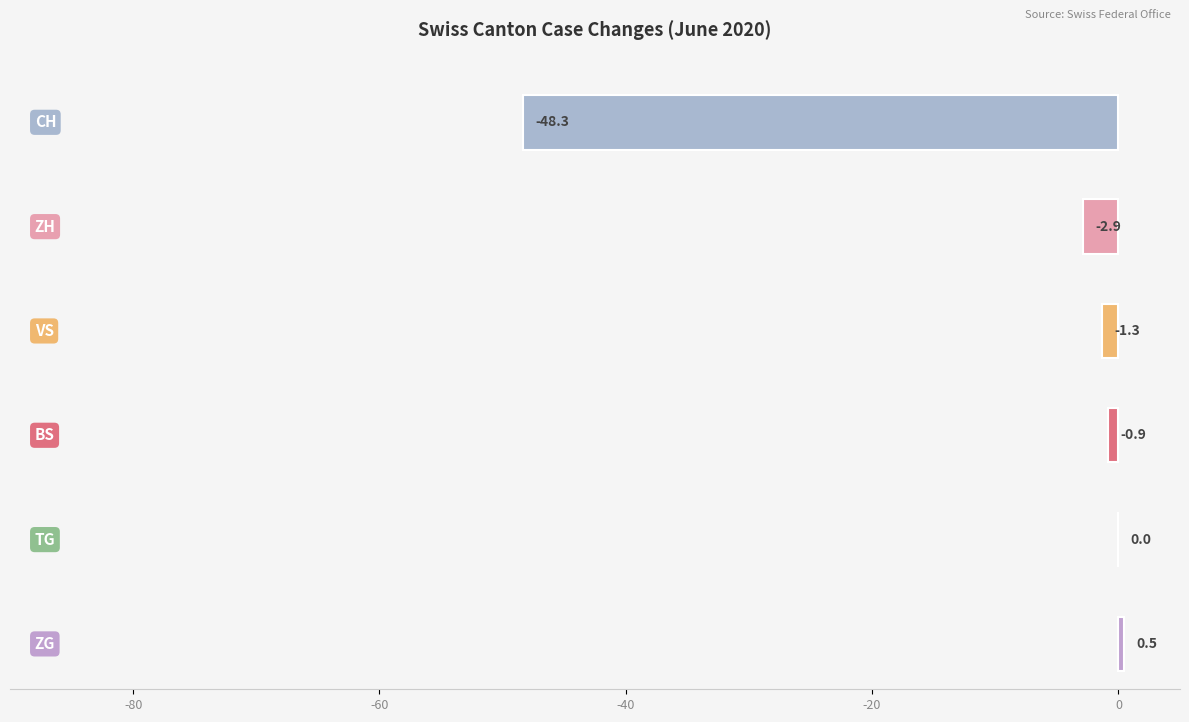

Which series changed the most between 2020-06-02 and 2020-06-12?

CH